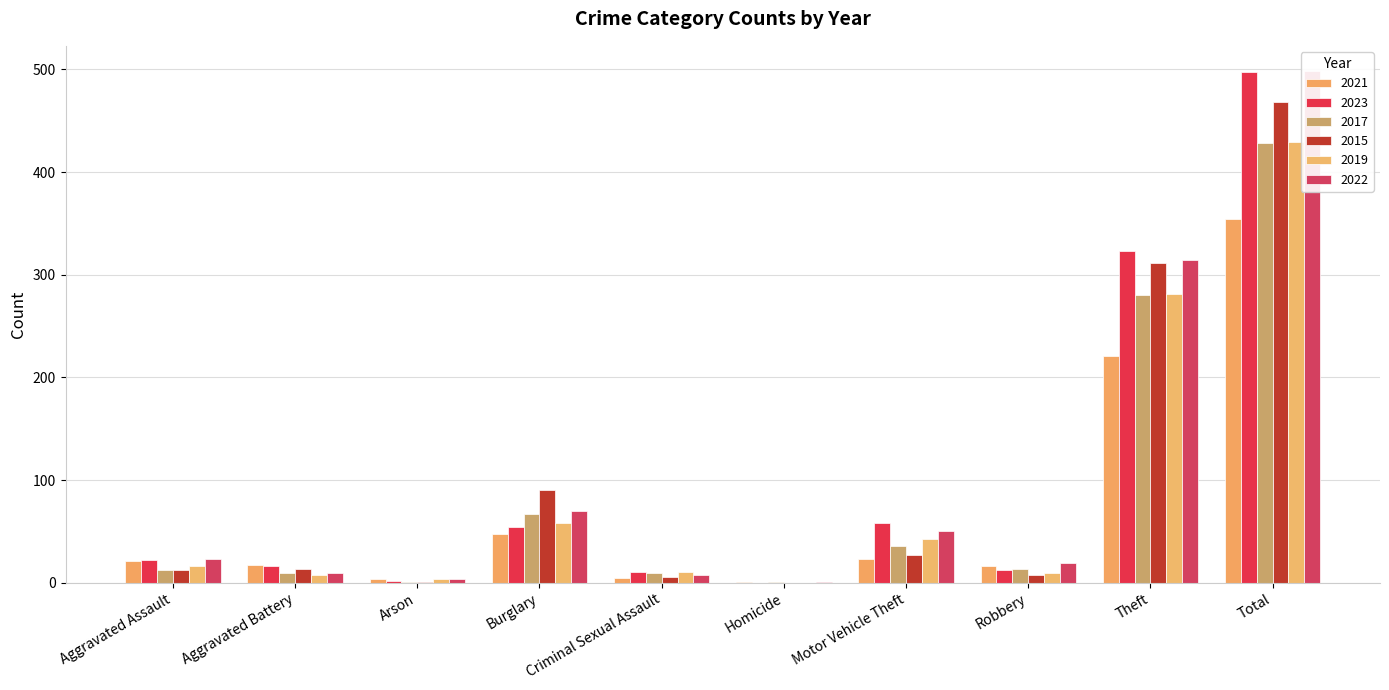

What is the label of the 9th bar from the left?

Theft